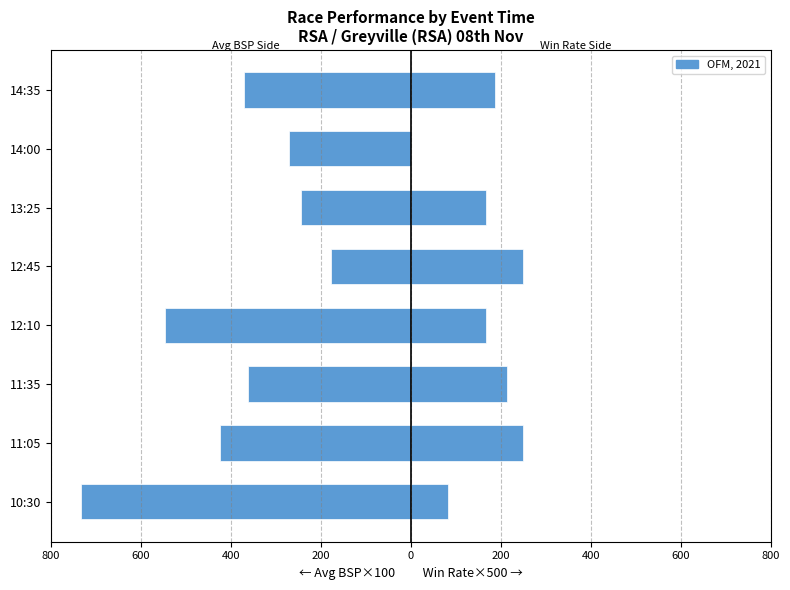

What is the difference between the Win Rate × 500 values at 12:45 and 14:00?

250.0